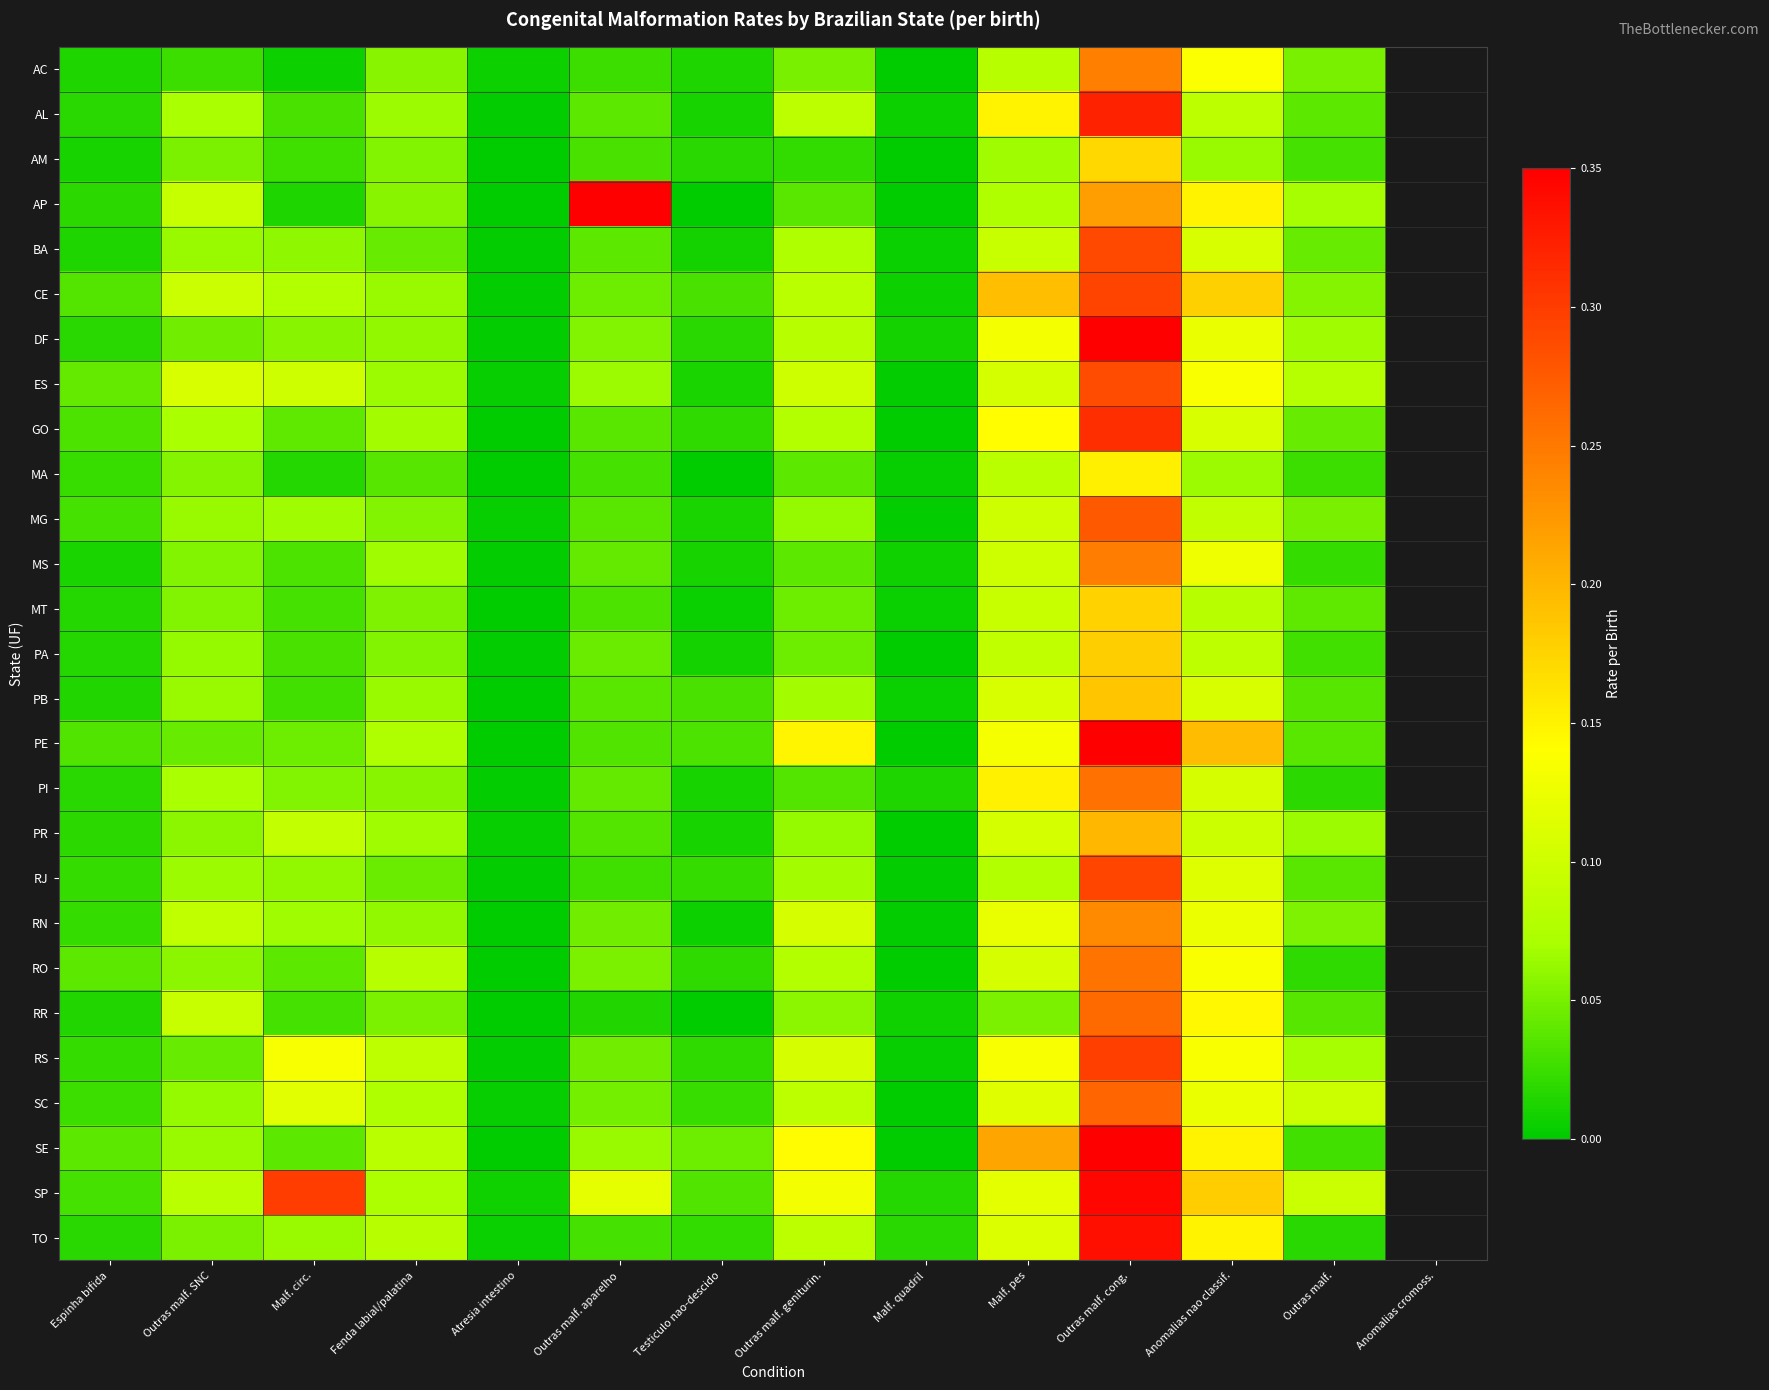

Reading left to right, extract all data points from this chart.

AC: Espinha bifida=0.0	Outras malf. SNC=0.0	Malf. circ.=0.0	Fenda labial/palatina=0.1	Atresia intestino=0.0	Outras malf. aparelho=0.0	Testiculo nao-descido=0.0	Outras malf. geniturin.=0.1	Malf. quadril=0.0	Malf. pes=0.1	Outras malf. cong.=0.2	Anomalias nao classif.=0.1	Outras malf.=0.1
AL: Espinha bifida=0.0	Outras malf. SNC=0.1	Malf. circ.=0.0	Fenda labial/palatina=0.1	Atresia intestino=0.0	Outras malf. aparelho=0.0	Testiculo nao-descido=0.0	Outras malf. geniturin.=0.1	Malf. quadril=0.0	Malf. pes=0.1	Outras malf. cong.=0.3	Anomalias nao classif.=0.1	Outras malf.=0.0
AM: Espinha bifida=0.0	Outras malf. SNC=0.1	Malf. circ.=0.0	Fenda labial/palatina=0.1	Atresia intestino=0.0	Outras malf. aparelho=0.0	Testiculo nao-descido=0.0	Outras malf. geniturin.=0.0	Malf. quadril=0.0	Malf. pes=0.1	Outras malf. cong.=0.2	Anomalias nao classif.=0.1	Outras malf.=0.0
AP: Espinha bifida=0.0	Outras malf. SNC=0.1	Malf. circ.=0.0	Fenda labial/palatina=0.1	Atresia intestino=0.0	Outras malf. aparelho=0.4	Testiculo nao-descido=0.0	Outras malf. geniturin.=0.0	Malf. quadril=0.0	Malf. pes=0.1	Outras malf. cong.=0.2	Anomalias nao classif.=0.2	Outras malf.=0.1
BA: Espinha bifida=0.0	Outras malf. SNC=0.1	Malf. circ.=0.1	Fenda labial/palatina=0.0	Atresia intestino=0.0	Outras malf. aparelho=0.0	Testiculo nao-descido=0.0	Outras malf. geniturin.=0.1	Malf. quadril=0.0	Malf. pes=0.1	Outras malf. cong.=0.3	Anomalias nao classif.=0.1	Outras malf.=0.0
CE: Espinha bifida=0.0	Outras malf. SNC=0.1	Malf. circ.=0.1	Fenda labial/palatina=0.1	Atresia intestino=0.0	Outras malf. aparelho=0.0	Testiculo nao-descido=0.0	Outras malf. geniturin.=0.1	Malf. quadril=0.0	Malf. pes=0.2	Outras malf. cong.=0.3	Anomalias nao classif.=0.2	Outras malf.=0.1
DF: Espinha bifida=0.0	Outras malf. SNC=0.0	Malf. circ.=0.1	Fenda labial/palatina=0.1	Atresia intestino=0.0	Outras malf. aparelho=0.1	Testiculo nao-descido=0.0	Outras malf. geniturin.=0.1	Malf. quadril=0.0	Malf. pes=0.1	Outras malf. cong.=0.4	Anomalias nao classif.=0.1	Outras malf.=0.1
ES: Espinha bifida=0.0	Outras malf. SNC=0.1	Malf. circ.=0.1	Fenda labial/palatina=0.1	Atresia intestino=0.0	Outras malf. aparelho=0.1	Testiculo nao-descido=0.0	Outras malf. geniturin.=0.1	Malf. quadril=0.0	Malf. pes=0.1	Outras malf. cong.=0.3	Anomalias nao classif.=0.1	Outras malf.=0.1
GO: Espinha bifida=0.0	Outras malf. SNC=0.1	Malf. circ.=0.0	Fenda labial/palatina=0.1	Atresia intestino=0.0	Outras malf. aparelho=0.0	Testiculo nao-descido=0.0	Outras malf. geniturin.=0.1	Malf. quadril=0.0	Malf. pes=0.1	Outras malf. cong.=0.3	Anomalias nao classif.=0.1	Outras malf.=0.0
MA: Espinha bifida=0.0	Outras malf. SNC=0.1	Malf. circ.=0.0	Fenda labial/palatina=0.0	Atresia intestino=0.0	Outras malf. aparelho=0.0	Testiculo nao-descido=0.0	Outras malf. geniturin.=0.0	Malf. quadril=0.0	Malf. pes=0.1	Outras malf. cong.=0.2	Anomalias nao classif.=0.1	Outras malf.=0.0
MG: Espinha bifida=0.0	Outras malf. SNC=0.1	Malf. circ.=0.1	Fenda labial/palatina=0.1	Atresia intestino=0.0	Outras malf. aparelho=0.0	Testiculo nao-descido=0.0	Outras malf. geniturin.=0.1	Malf. quadril=0.0	Malf. pes=0.1	Outras malf. cong.=0.3	Anomalias nao classif.=0.1	Outras malf.=0.0
MS: Espinha bifida=0.0	Outras malf. SNC=0.1	Malf. circ.=0.0	Fenda labial/palatina=0.1	Atresia intestino=0.0	Outras malf. aparelho=0.0	Testiculo nao-descido=0.0	Outras malf. geniturin.=0.0	Malf. quadril=0.0	Malf. pes=0.1	Outras malf. cong.=0.2	Anomalias nao classif.=0.1	Outras malf.=0.0
MT: Espinha bifida=0.0	Outras malf. SNC=0.1	Malf. circ.=0.0	Fenda labial/palatina=0.1	Atresia intestino=0.0	Outras malf. aparelho=0.0	Testiculo nao-descido=0.0	Outras malf. geniturin.=0.0	Malf. quadril=0.0	Malf. pes=0.1	Outras malf. cong.=0.2	Anomalias nao classif.=0.1	Outras malf.=0.0
PA: Espinha bifida=0.0	Outras malf. SNC=0.1	Malf. circ.=0.0	Fenda labial/palatina=0.1	Atresia intestino=0.0	Outras malf. aparelho=0.0	Testiculo nao-descido=0.0	Outras malf. geniturin.=0.0	Malf. quadril=0.0	Malf. pes=0.1	Outras malf. cong.=0.2	Anomalias nao classif.=0.1	Outras malf.=0.0
PB: Espinha bifida=0.0	Outras malf. SNC=0.1	Malf. circ.=0.0	Fenda labial/palatina=0.1	Atresia intestino=0.0	Outras malf. aparelho=0.0	Testiculo nao-descido=0.0	Outras malf. geniturin.=0.1	Malf. quadril=0.0	Malf. pes=0.1	Outras malf. cong.=0.2	Anomalias nao classif.=0.1	Outras malf.=0.0
PE: Espinha bifida=0.0	Outras malf. SNC=0.0	Malf. circ.=0.0	Fenda labial/palatina=0.1	Atresia intestino=0.0	Outras malf. aparelho=0.0	Testiculo nao-descido=0.0	Outras malf. geniturin.=0.1	Malf. quadril=0.0	Malf. pes=0.1	Outras malf. cong.=0.4	Anomalias nao classif.=0.2	Outras malf.=0.0
PI: Espinha bifida=0.0	Outras malf. SNC=0.1	Malf. circ.=0.1	Fenda labial/palatina=0.1	Atresia intestino=0.0	Outras malf. aparelho=0.0	Testiculo nao-descido=0.0	Outras malf. geniturin.=0.0	Malf. quadril=0.0	Malf. pes=0.2	Outras malf. cong.=0.3	Anomalias nao classif.=0.1	Outras malf.=0.0
PR: Espinha bifida=0.0	Outras malf. SNC=0.1	Malf. circ.=0.1	Fenda labial/palatina=0.1	Atresia intestino=0.0	Outras malf. aparelho=0.0	Testiculo nao-descido=0.0	Outras malf. geniturin.=0.1	Malf. quadril=0.0	Malf. pes=0.1	Outras malf. cong.=0.2	Anomalias nao classif.=0.1	Outras malf.=0.1
RJ: Espinha bifida=0.0	Outras malf. SNC=0.1	Malf. circ.=0.1	Fenda labial/palatina=0.0	Atresia intestino=0.0	Outras malf. aparelho=0.0	Testiculo nao-descido=0.0	Outras malf. geniturin.=0.1	Malf. quadril=0.0	Malf. pes=0.1	Outras malf. cong.=0.3	Anomalias nao classif.=0.1	Outras malf.=0.0
RN: Espinha bifida=0.0	Outras malf. SNC=0.1	Malf. circ.=0.1	Fenda labial/palatina=0.1	Atresia intestino=0.0	Outras malf. aparelho=0.0	Testiculo nao-descido=0.0	Outras malf. geniturin.=0.1	Malf. quadril=0.0	Malf. pes=0.1	Outras malf. cong.=0.2	Anomalias nao classif.=0.1	Outras malf.=0.1
RO: Espinha bifida=0.0	Outras malf. SNC=0.1	Malf. circ.=0.0	Fenda labial/palatina=0.1	Atresia intestino=0.0	Outras malf. aparelho=0.1	Testiculo nao-descido=0.0	Outras malf. geniturin.=0.1	Malf. quadril=0.0	Malf. pes=0.1	Outras malf. cong.=0.3	Anomalias nao classif.=0.1	Outras malf.=0.0
RR: Espinha bifida=0.0	Outras malf. SNC=0.1	Malf. circ.=0.0	Fenda labial/palatina=0.1	Atresia intestino=0.0	Outras malf. aparelho=0.0	Testiculo nao-descido=0.0	Outras malf. geniturin.=0.1	Malf. quadril=0.0	Malf. pes=0.1	Outras malf. cong.=0.3	Anomalias nao classif.=0.1	Outras malf.=0.0
RS: Espinha bifida=0.0	Outras malf. SNC=0.0	Malf. circ.=0.1	Fenda labial/palatina=0.1	Atresia intestino=0.0	Outras malf. aparelho=0.0	Testiculo nao-descido=0.0	Outras malf. geniturin.=0.1	Malf. quadril=0.0	Malf. pes=0.1	Outras malf. cong.=0.3	Anomalias nao classif.=0.1	Outras malf.=0.1
SC: Espinha bifida=0.0	Outras malf. SNC=0.1	Malf. circ.=0.1	Fenda labial/palatina=0.1	Atresia intestino=0.0	Outras malf. aparelho=0.0	Testiculo nao-descido=0.0	Outras malf. geniturin.=0.1	Malf. quadril=0.0	Malf. pes=0.1	Outras malf. cong.=0.3	Anomalias nao classif.=0.1	Outras malf.=0.1
SE: Espinha bifida=0.0	Outras malf. SNC=0.1	Malf. circ.=0.0	Fenda labial/palatina=0.1	Atresia intestino=0.0	Outras malf. aparelho=0.1	Testiculo nao-descido=0.0	Outras malf. geniturin.=0.1	Malf. quadril=0.0	Malf. pes=0.2	Outras malf. cong.=0.4	Anomalias nao classif.=0.1	Outras malf.=0.0
SP: Espinha bifida=0.0	Outras malf. SNC=0.1	Malf. circ.=0.3	Fenda labial/palatina=0.1	Atresia intestino=0.0	Outras malf. aparelho=0.1	Testiculo nao-descido=0.0	Outras malf. geniturin.=0.1	Malf. quadril=0.0	Malf. pes=0.1	Outras malf. cong.=0.3	Anomalias nao classif.=0.2	Outras malf.=0.1
TO: Espinha bifida=0.0	Outras malf. SNC=0.1	Malf. circ.=0.1	Fenda labial/palatina=0.1	Atresia intestino=0.0	Outras malf. aparelho=0.0	Testiculo nao-descido=0.0	Outras malf. geniturin.=0.1	Malf. quadril=0.0	Malf. pes=0.1	Outras malf. cong.=0.3	Anomalias nao classif.=0.1	Outras malf.=0.0